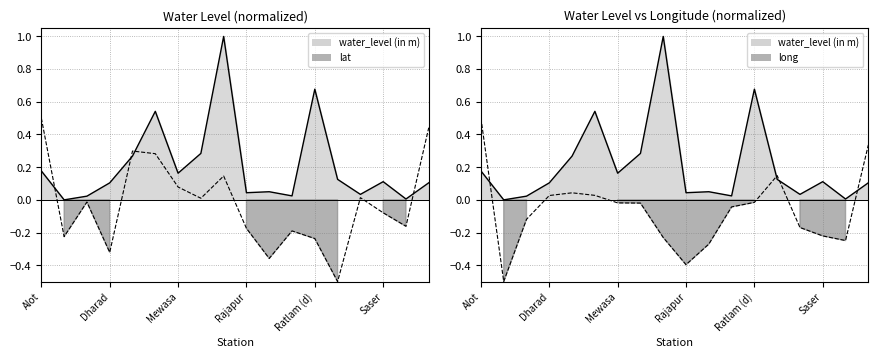

How many lines are shown in the chart?

3